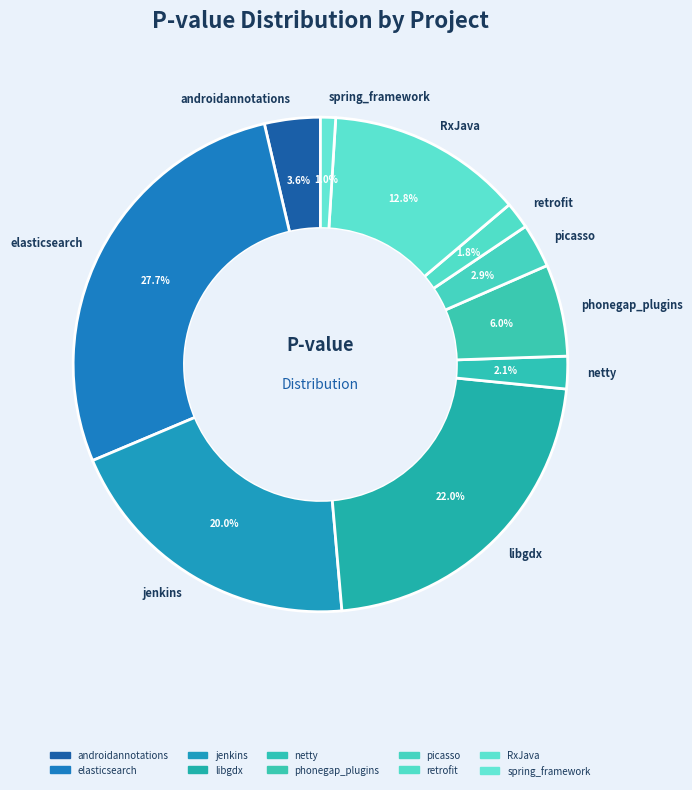

How many segments does this pie chart have?

10